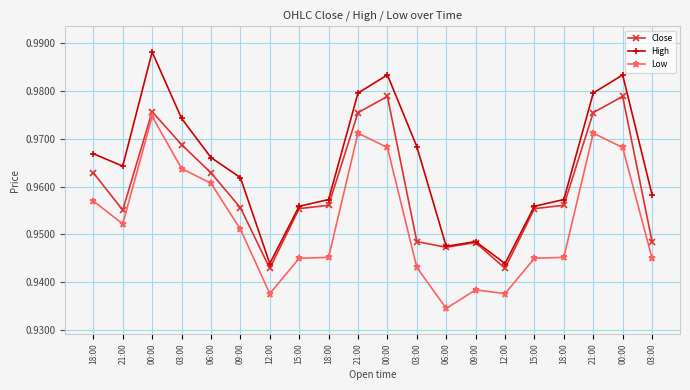

What is the highest value of the High series?

1.0